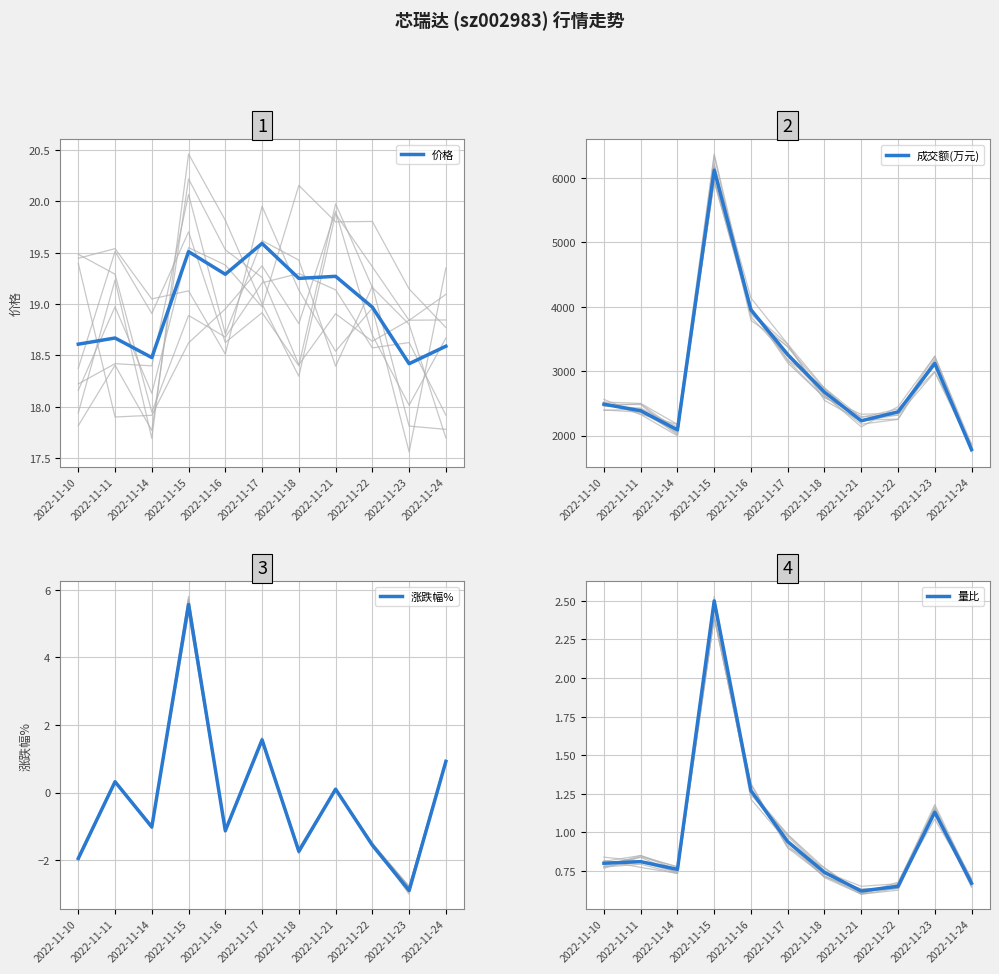

What is the difference between the highest and lowest values at 2022-11-14?

2089.0